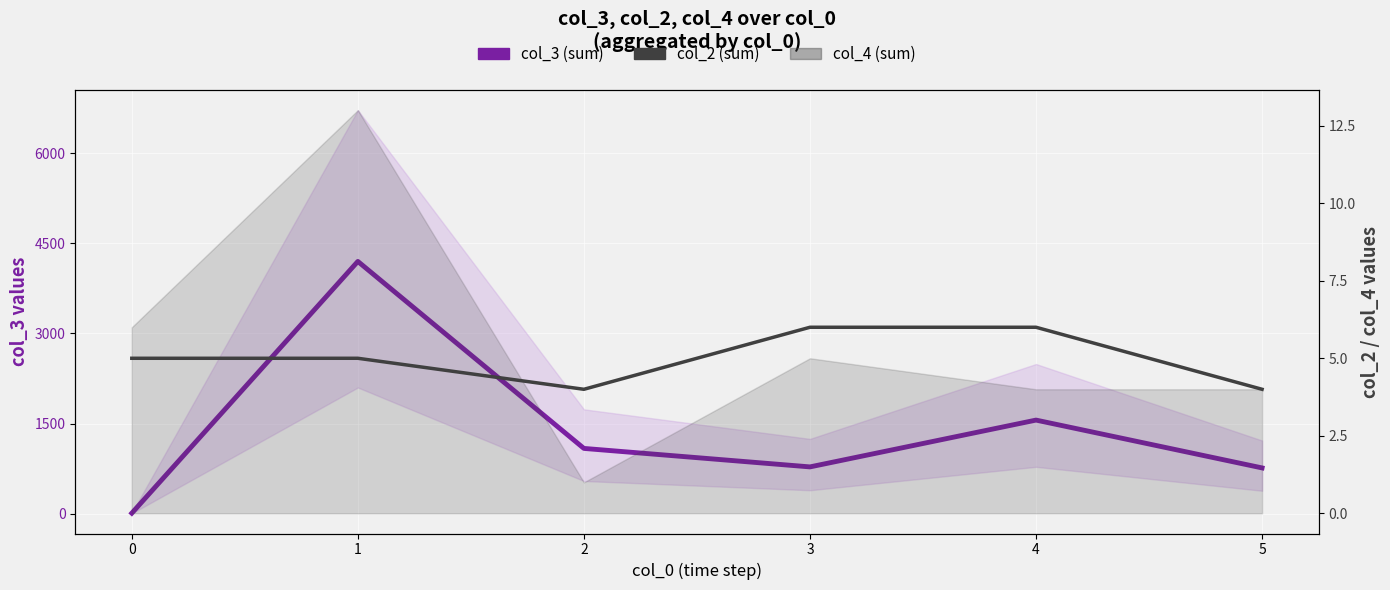

True or false: col_2 (sum) has a value of 4 at 3.

False